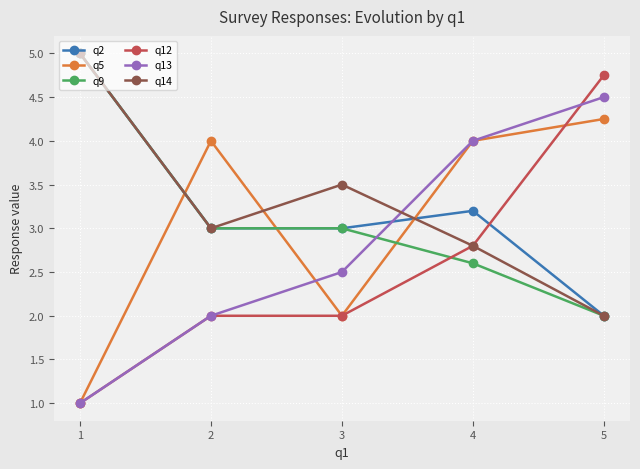

Between which two adjacent categories do q12 and q2 first intersect?

4 and 5